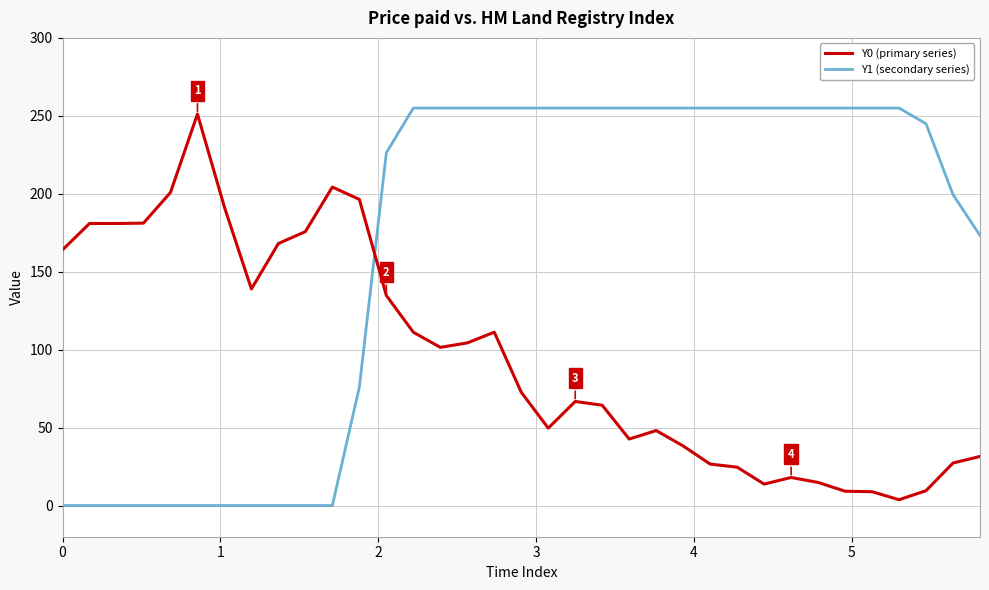

True or false: Y0 (primary series) and Y1 (secondary series) intersect in this chart.

True